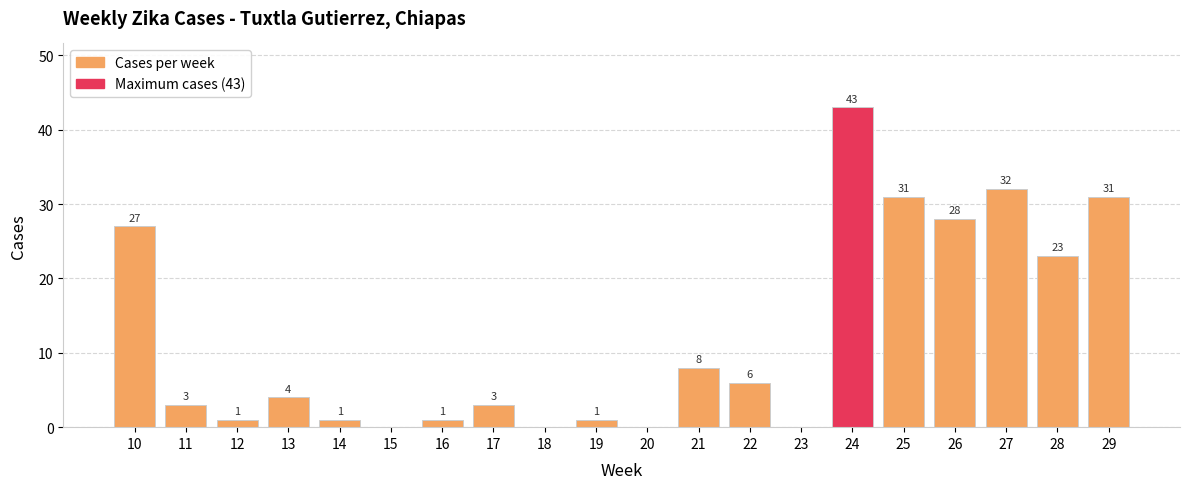

The chart shows a value of 2 at 22. True or false?

False